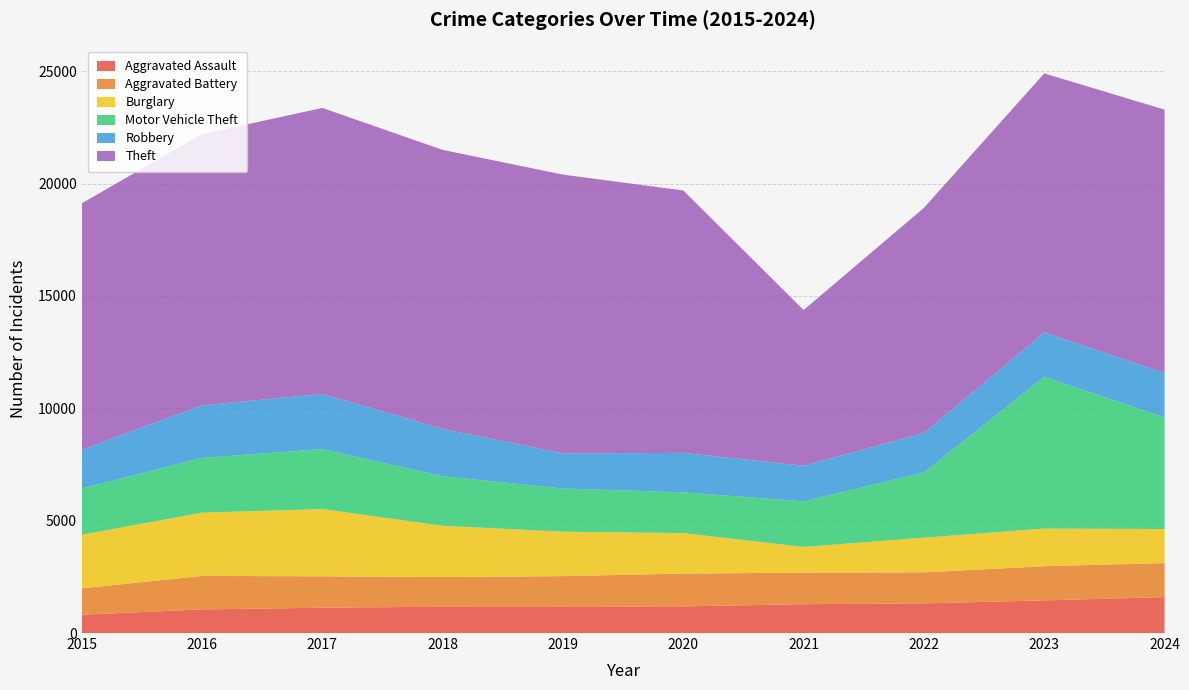

Reading left to right, what are all the values shown in this chart?

Aggravated Assault: 2015=815	2016=1051	2017=1127	2018=1171	2019=1160	2020=1187	2021=1283	2022=1319	2023=1453	2024=1598
Aggravated Battery: 2015=1172	2016=1490	2017=1397	2018=1321	2019=1372	2020=1458	2021=1405	2022=1381	2023=1521	2024=1514
Burglary: 2015=2384	2016=2816	2017=2992	2018=2280	2019=1976	2020=1801	2021=1143	2022=1542	2023=1674	2024=1516
Motor Vehicle Theft: 2015=2060	2016=2435	2017=2666	2018=2206	2019=1922	2020=1816	2021=2026	2022=2904	2023=6755	2024=4965
Robbery: 2015=1726	2016=2338	2017=2457	2018=2105	2019=1563	2020=1753	2021=1585	2022=1752	2023=1974	2024=1975
Theft: 2015=10962	2016=12068	2017=12725	2018=12414	2019=12404	2020=11677	2021=6930	2022=10019	2023=11524	2024=11721